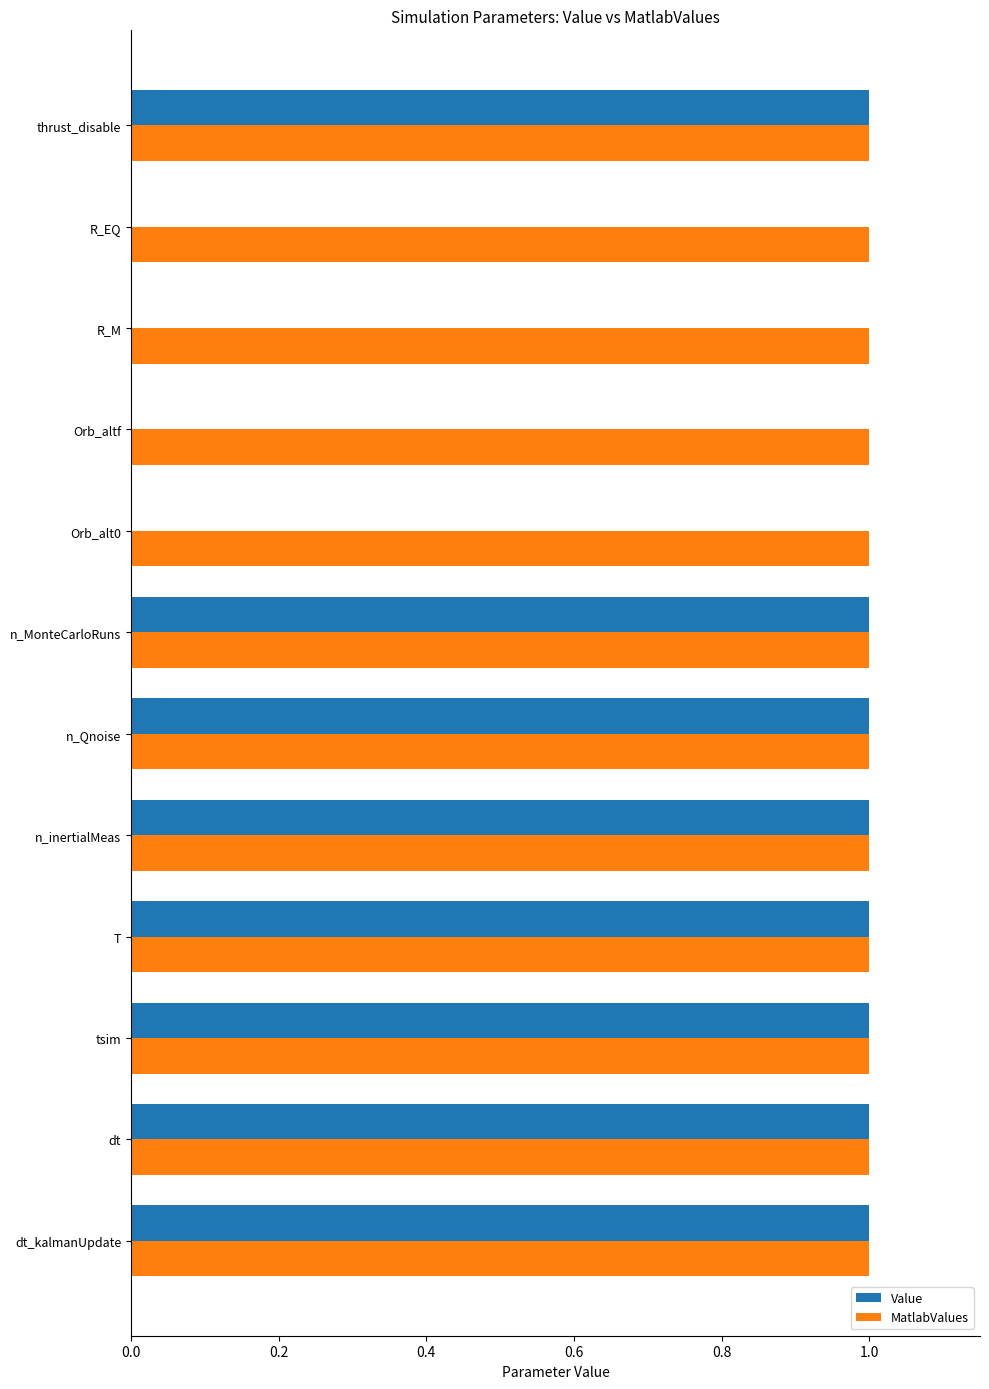

Which series changed the most between dt and Orb_altf?

Value